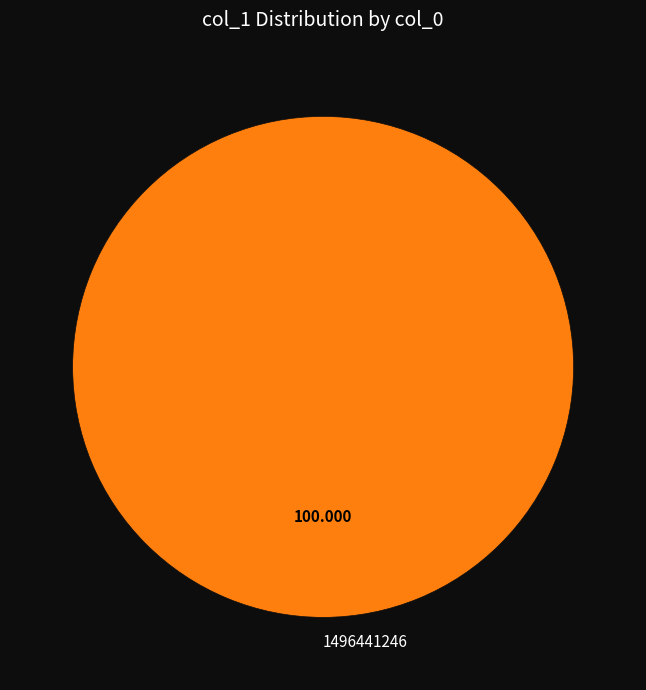

Is there a majority slice in this chart?

Yes